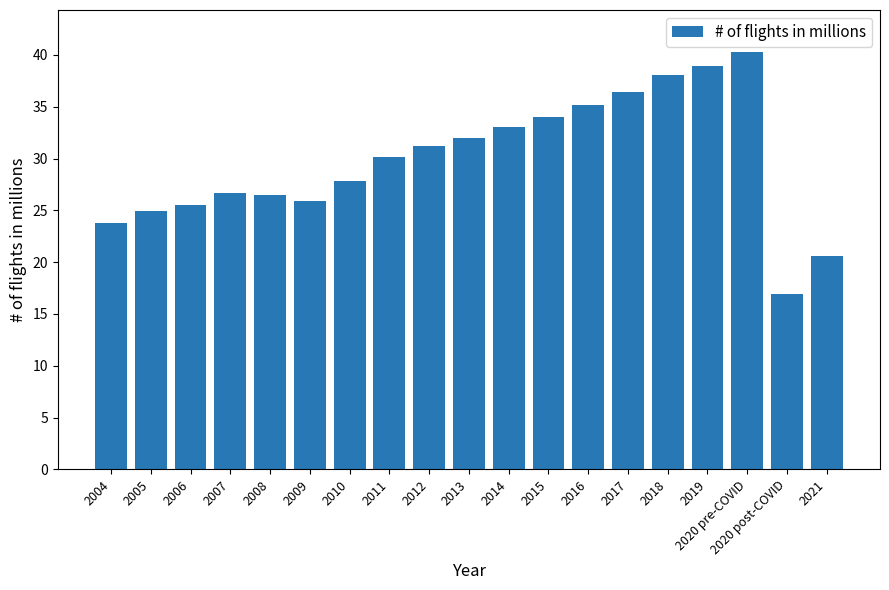

Are the bars horizontal?

No